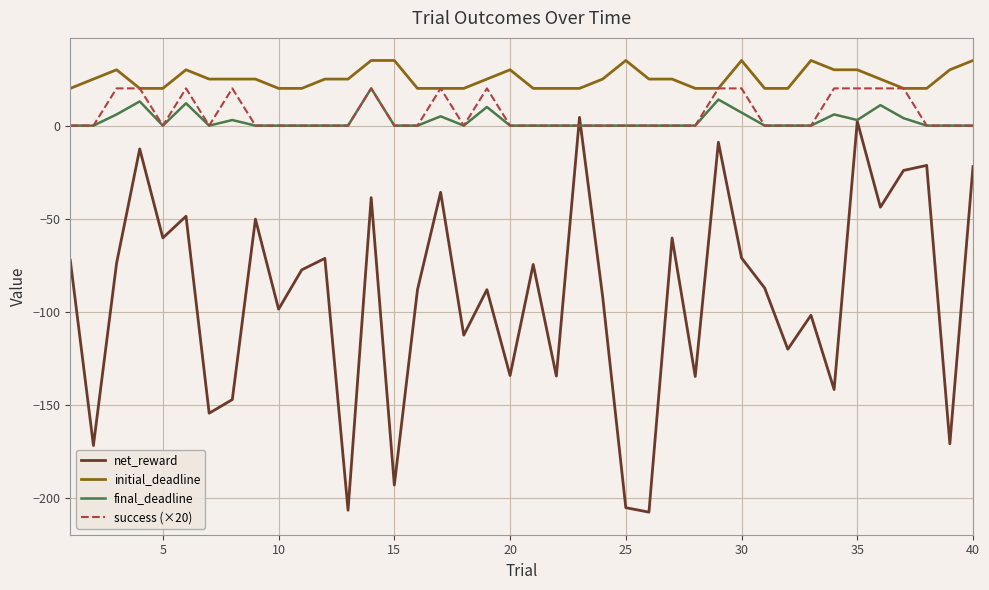

What are all the series names shown in the legend?

net_reward, initial_deadline, final_deadline, success (×20)